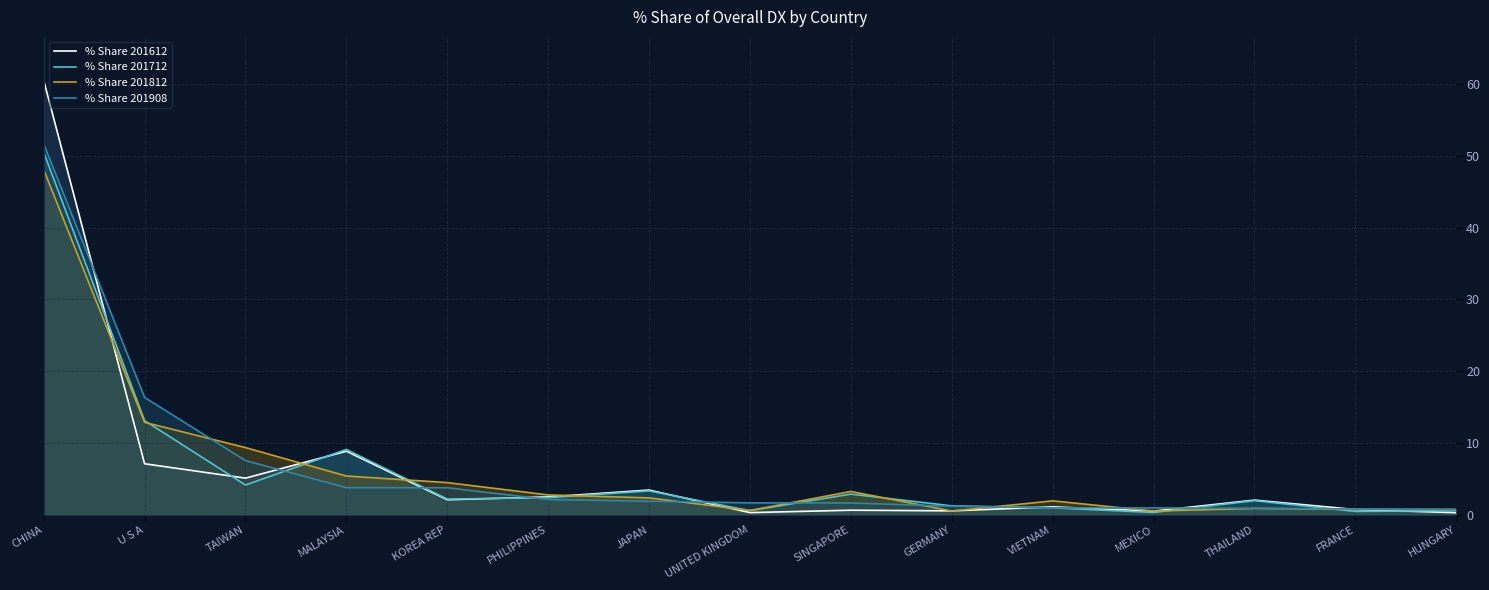

Rank the series at KOREA REP from lowest to highest value.

% Share 201612, % Share 201712, % Share 201908, % Share 201812